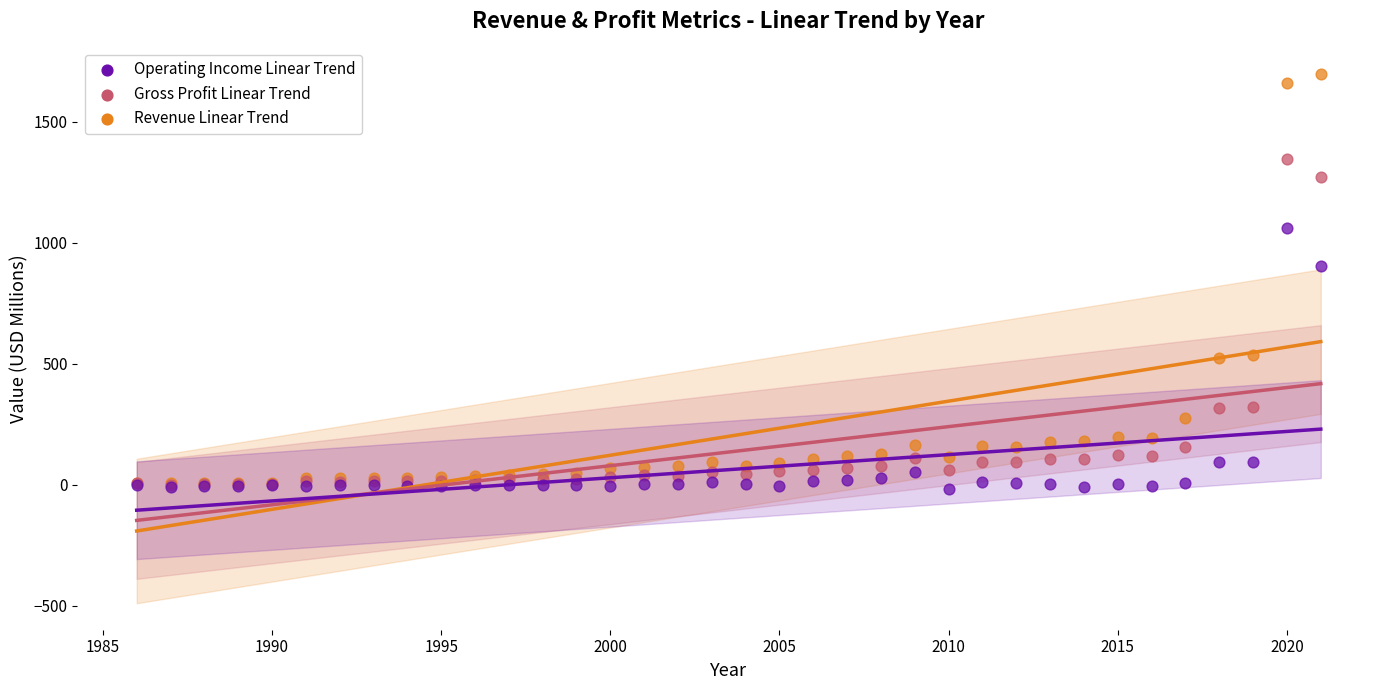

Which series has the widest spread of Y values?

Revenue Linear Trend